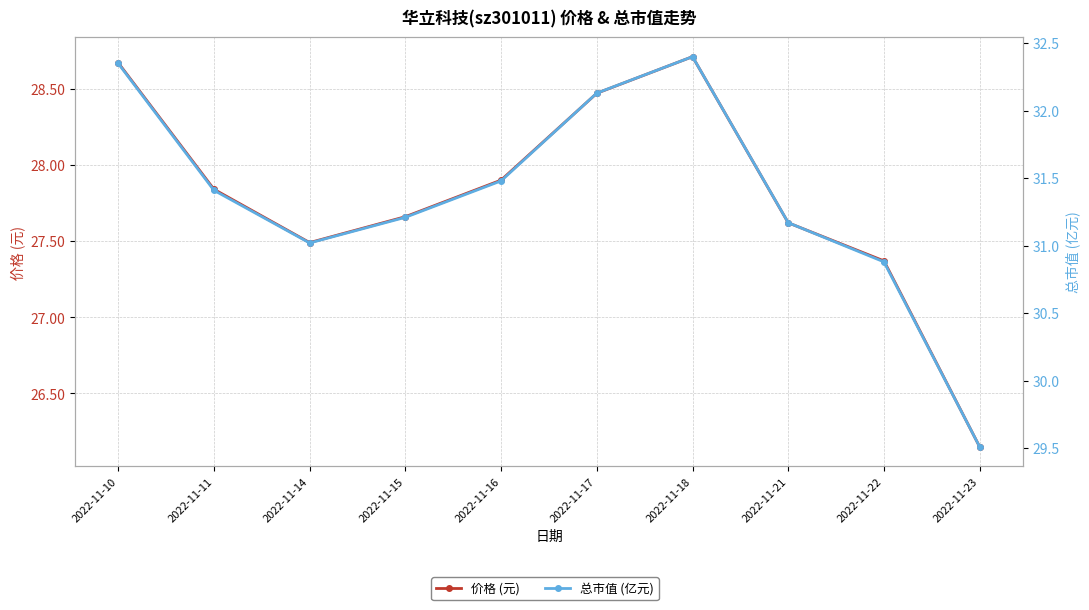

What is the sum of all 总市值 (亿元) values?

313.6